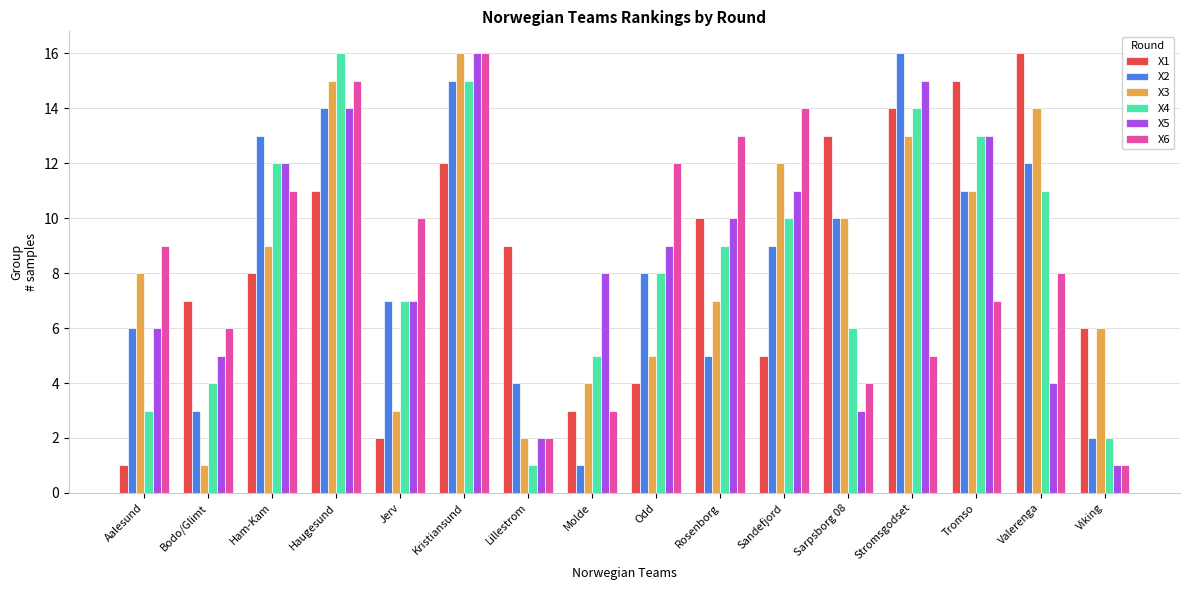

At which category is the sum across all series the highest?

Kristiansund